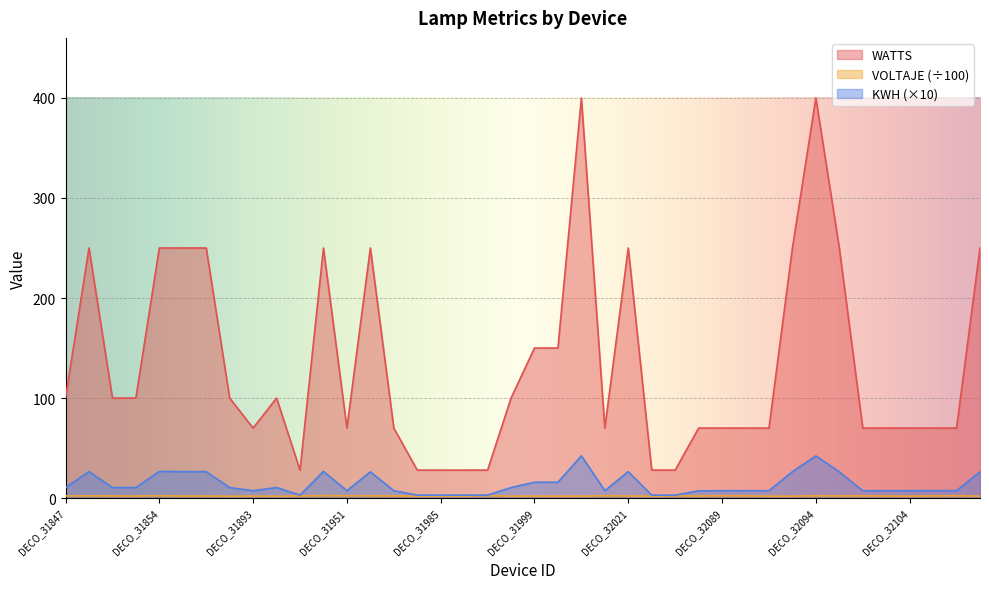

Is it true that VOLTAJE equals 3.0 at DECO_32071?

False